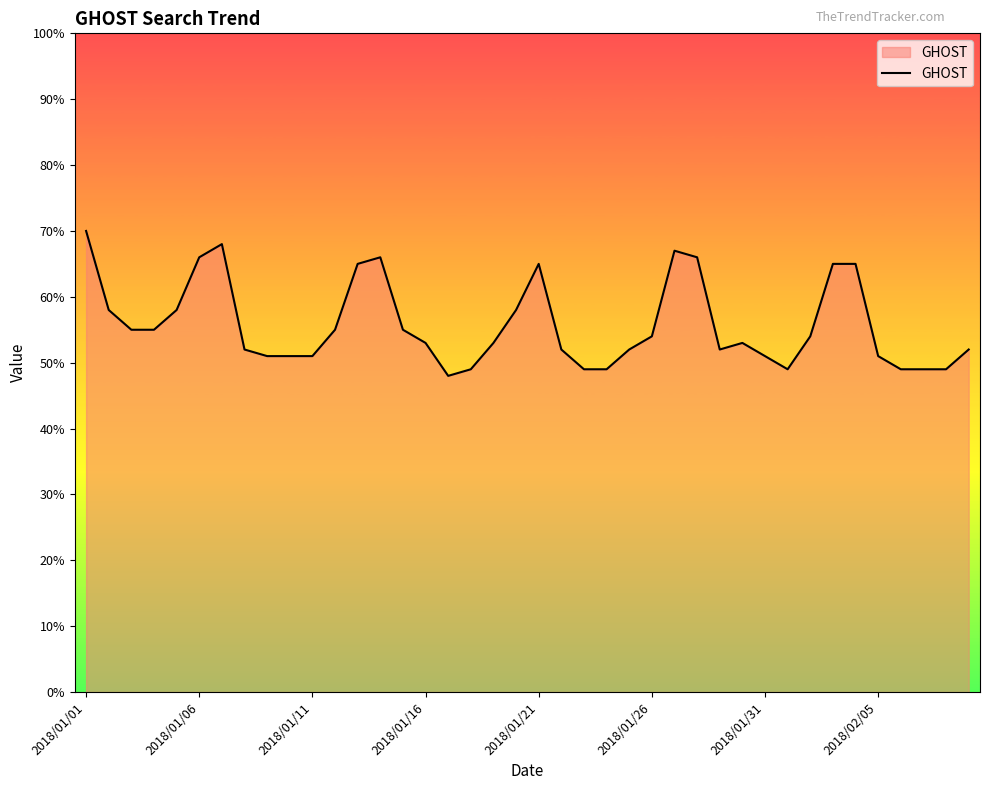

What is the minimum value shown in the chart?

48